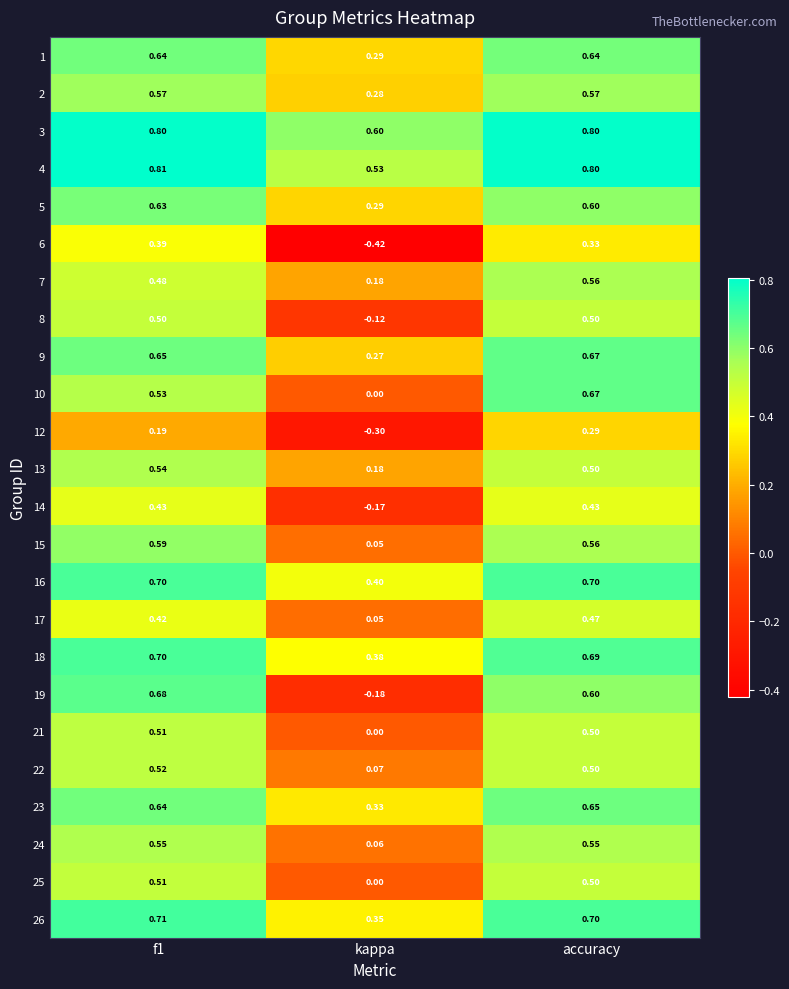

Which series has the largest total across all categories?

3